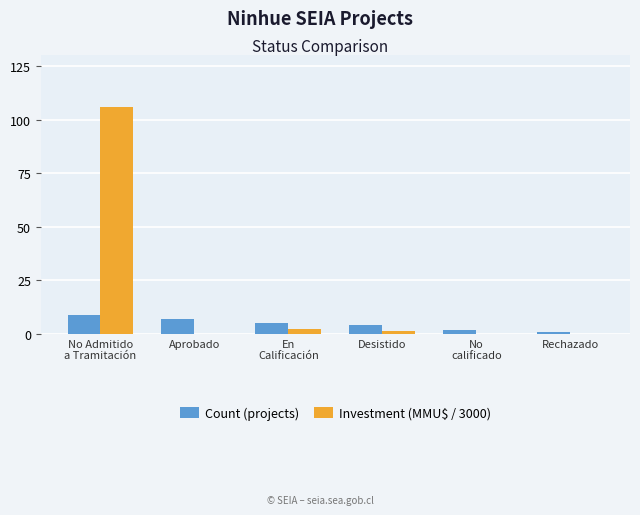

At which label does Investment (MMU$ / 3000) first exceed 1?

No Admitido
a Tramitación